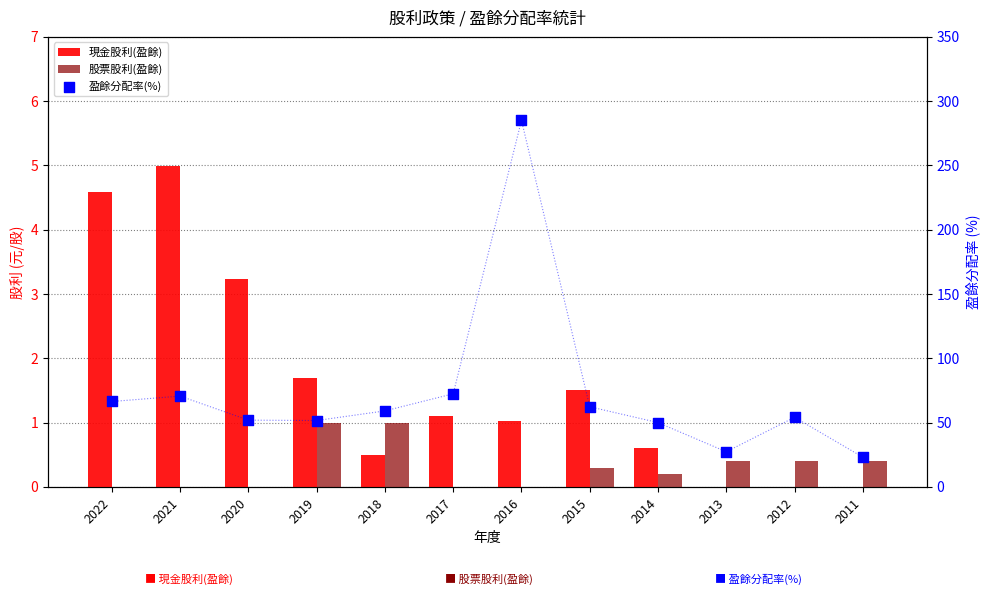

Is the value of 股票股利(盈餘) at 2012 greater than the value of 現金股利(盈餘) at 2022?

No